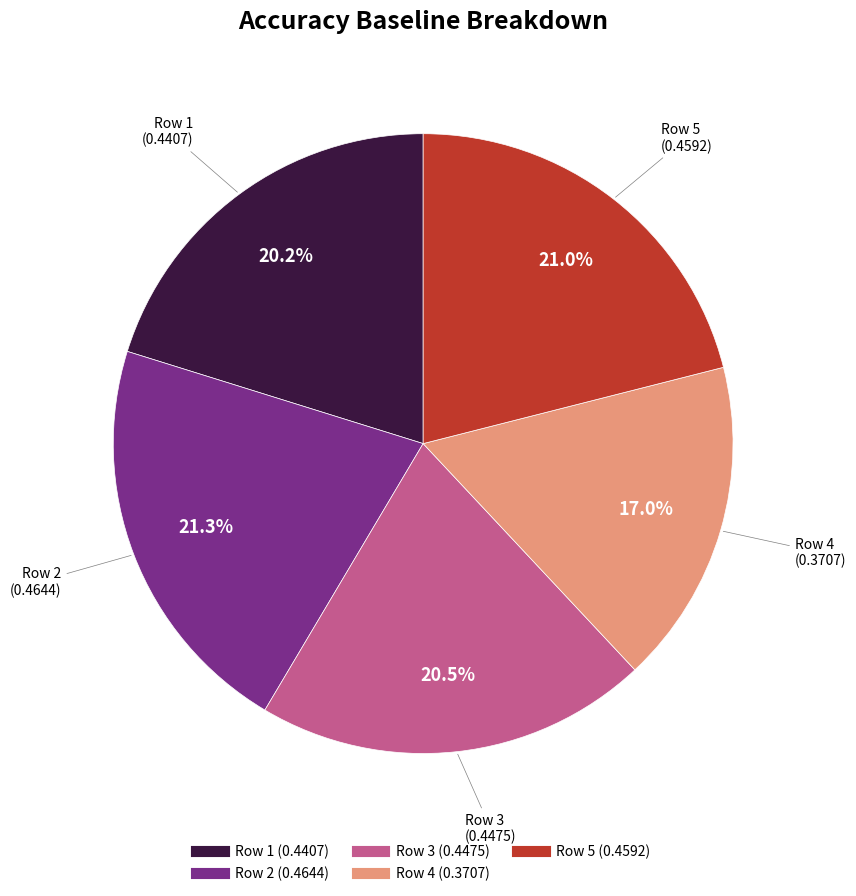

Is there a majority slice in this chart?

No